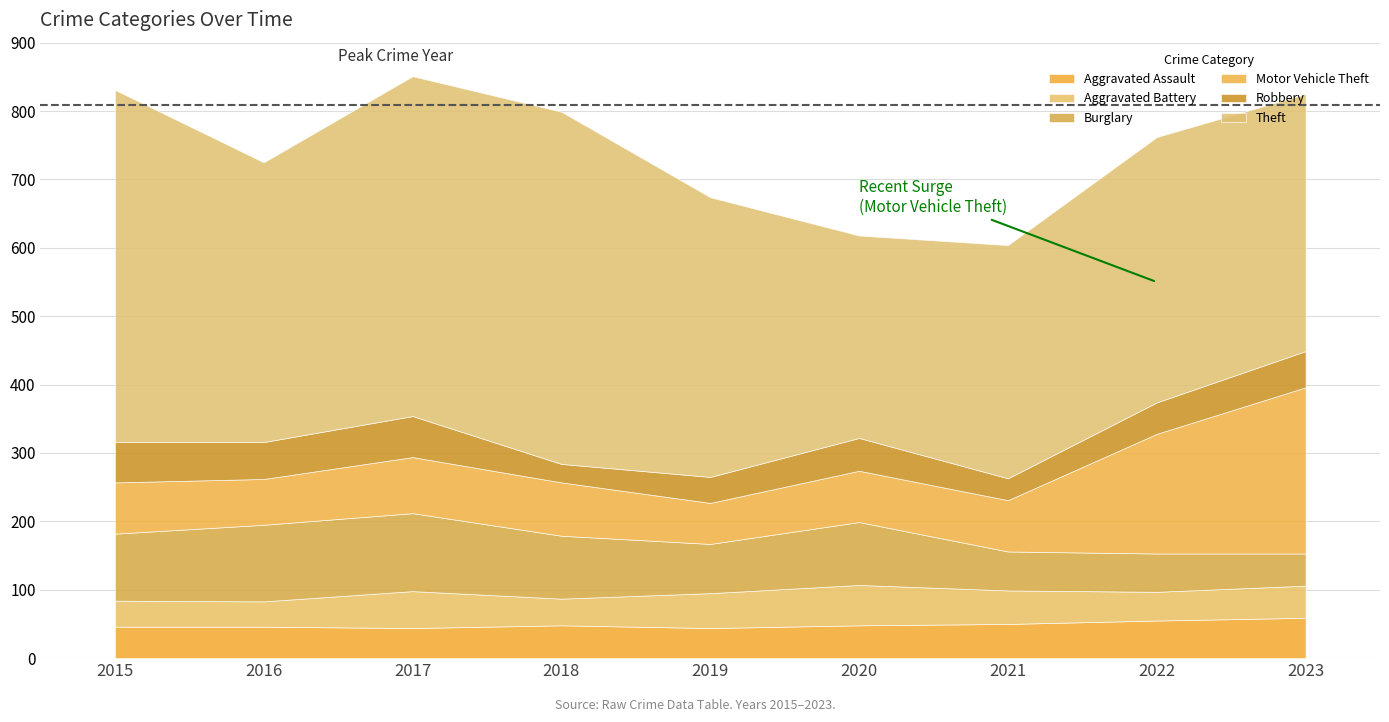

What are all the series names shown in the legend?

Aggravated Assault, Aggravated Battery, Burglary, Motor Vehicle Theft, Robbery, Theft